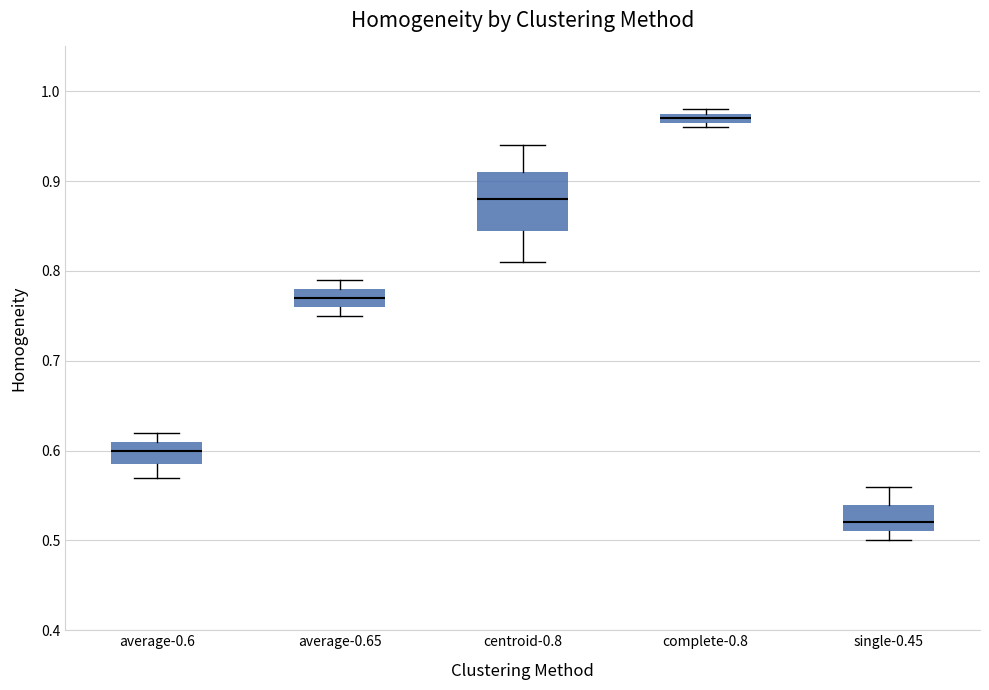

Where does the upper whisker of the box for average-0.65 end on the y-axis? The values are not printed on the chart, so give them approximately, as read against the axis.

0.79